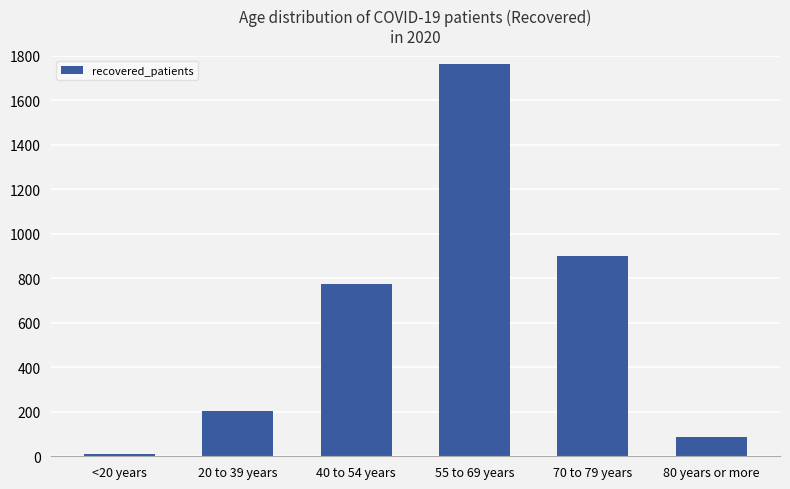

Which has a higher value, <20 years or 20 to 39 years?

20 to 39 years